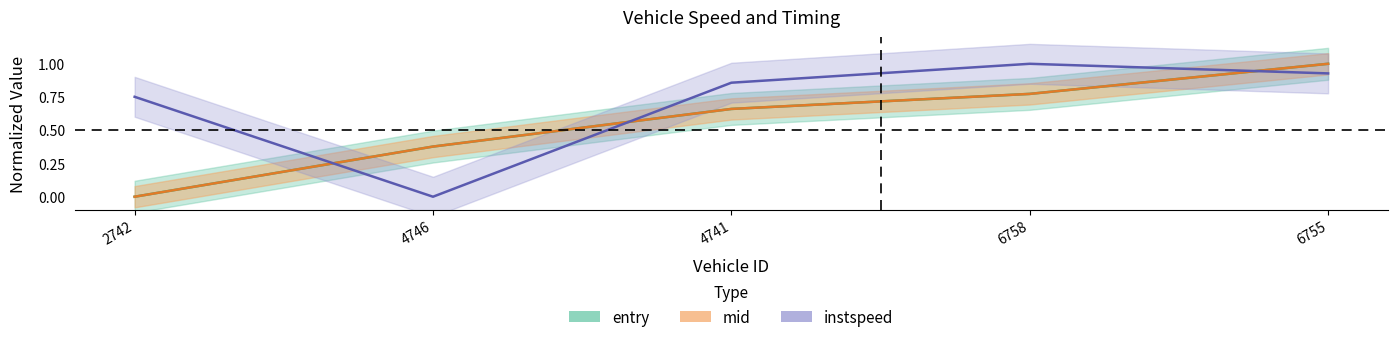

What is the sum of the instspeed values at 4741 and 6758?

1.9